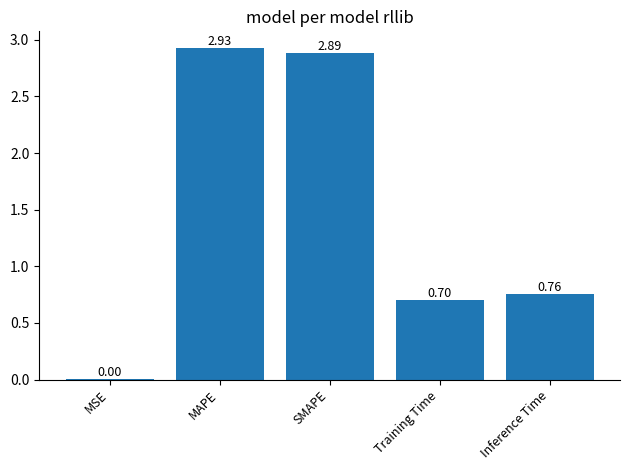

At which category does the chart reach its peak across all series?

MAPE